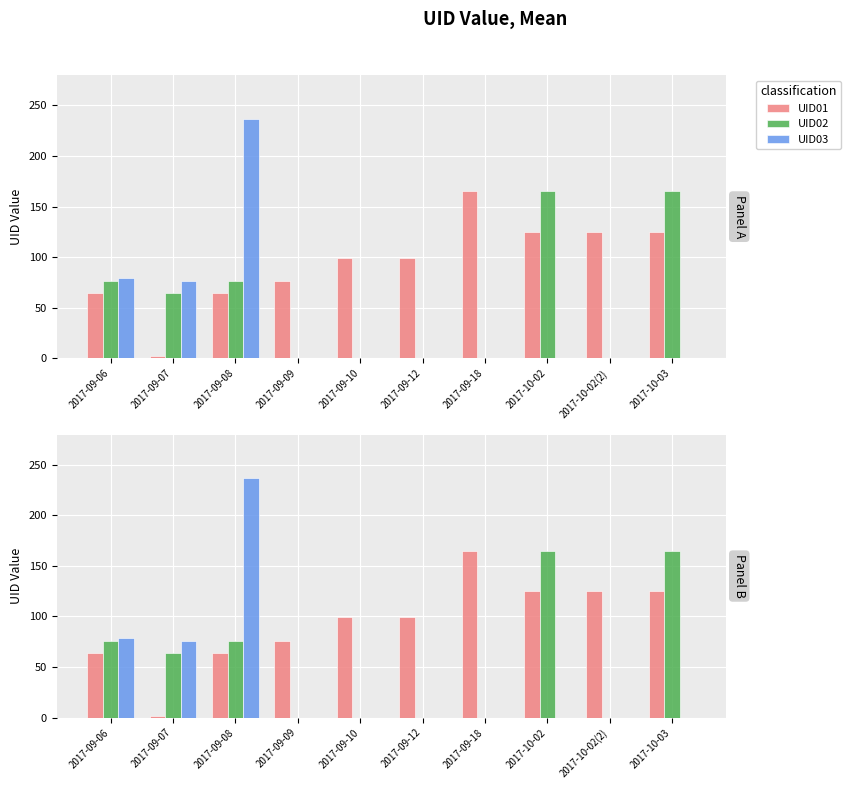

Which series has the widest spread of values?

UID03